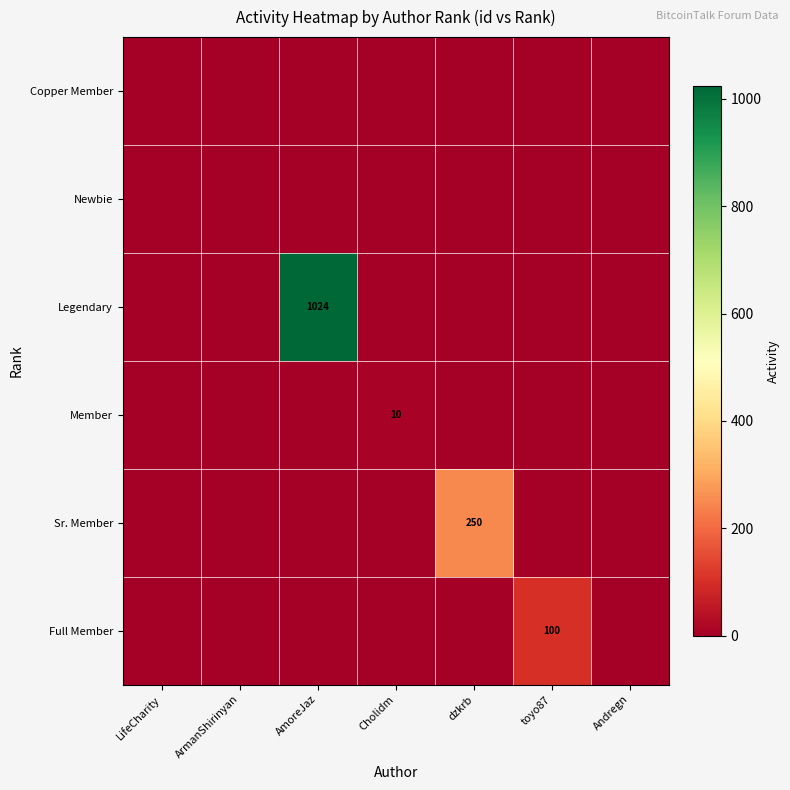

How many Member values are between 0 and 1?

6